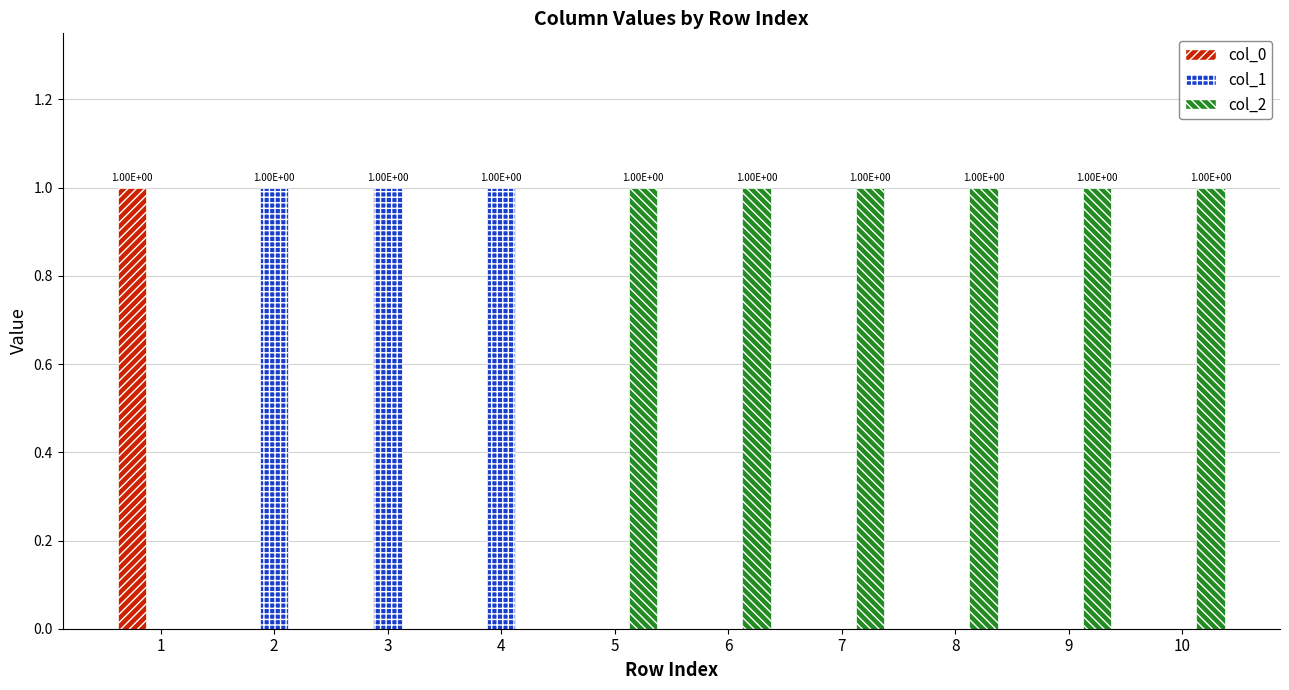

How many groups of bars are there?

10